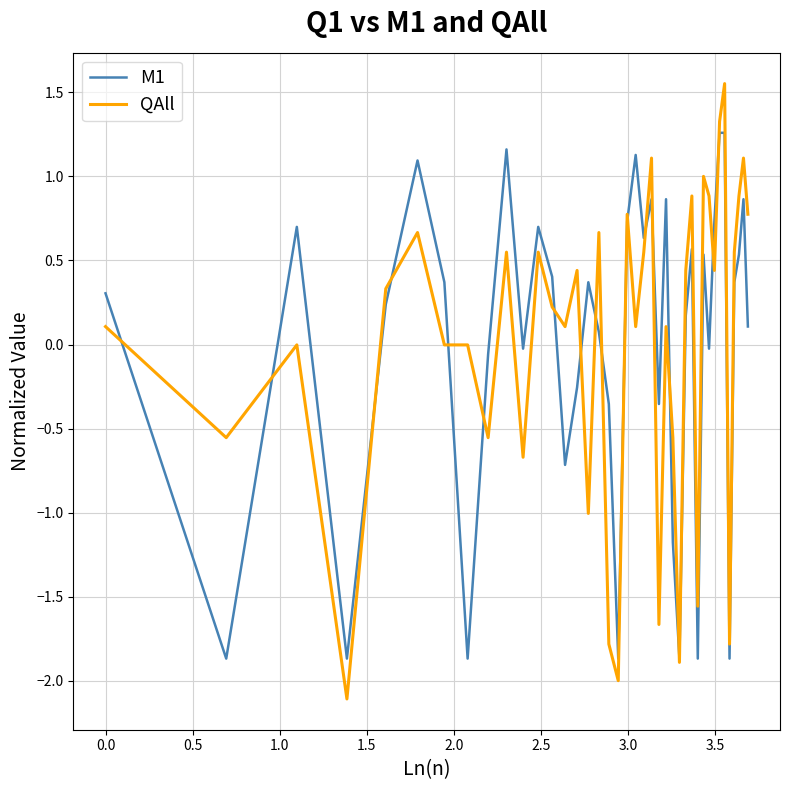

Which series ends up on top after the final intersection of M1 and QAll?

QAll